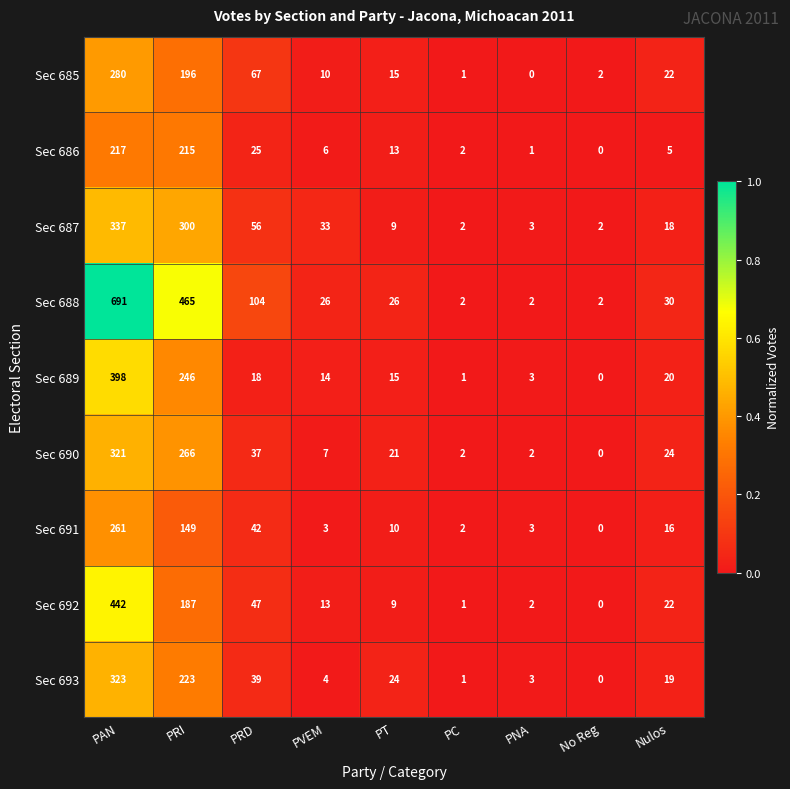

Which series has the widest spread of values?

Sec 688